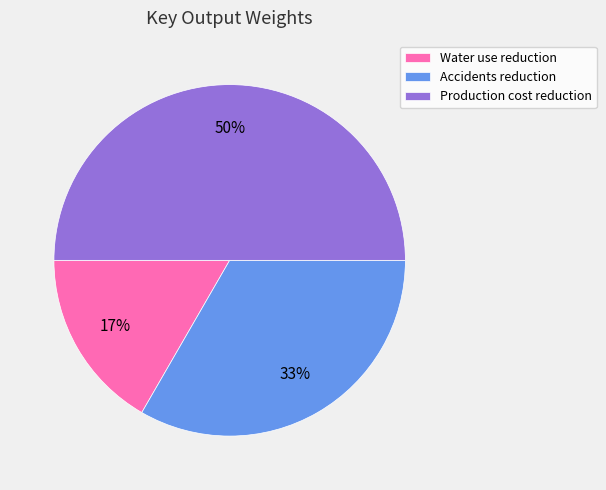

What percentage is the Production cost reduction slice, to the nearest percent?

50%